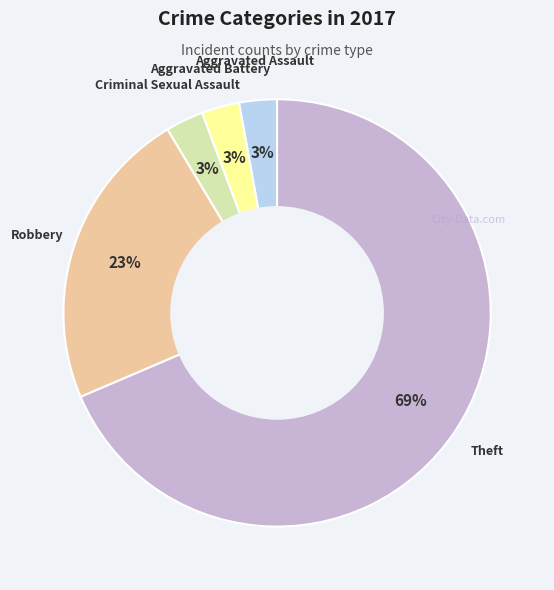

Is there any slice that represents more than half of the pie?

Yes